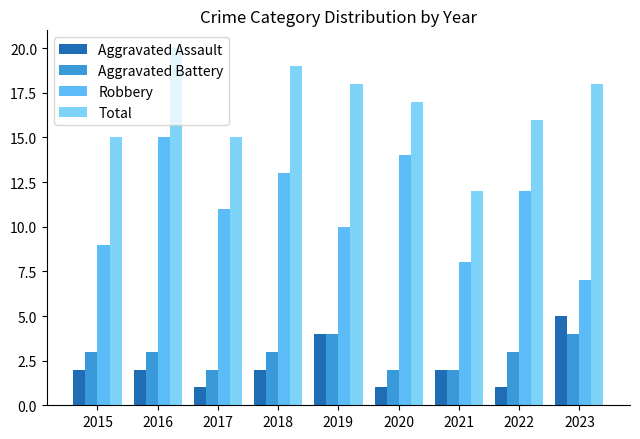

The value of Total at 2020 is 8. True or false?

False